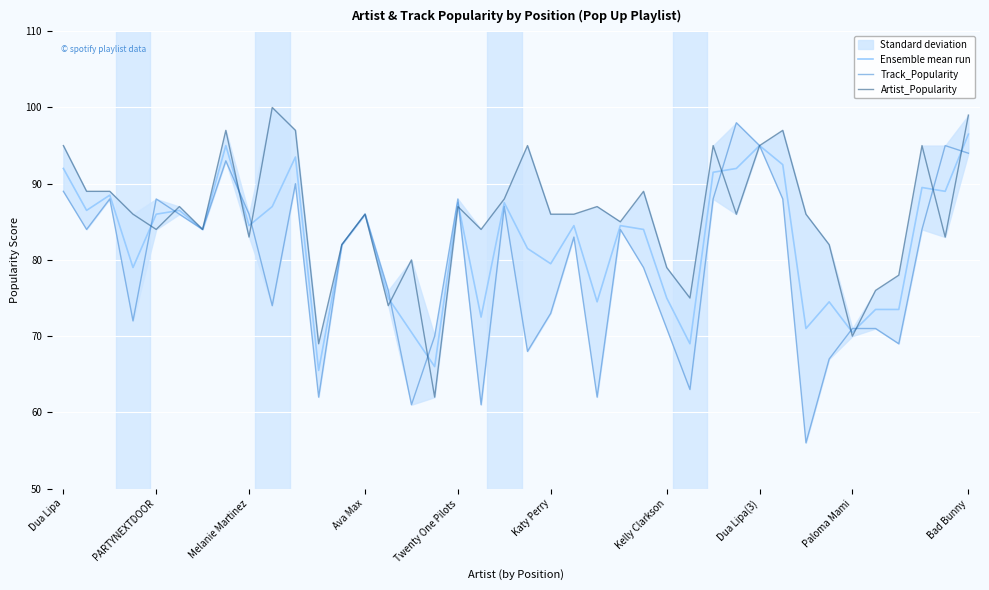

The Ensemble mean run series shows 131.2 at Ava Max. True or false?

False